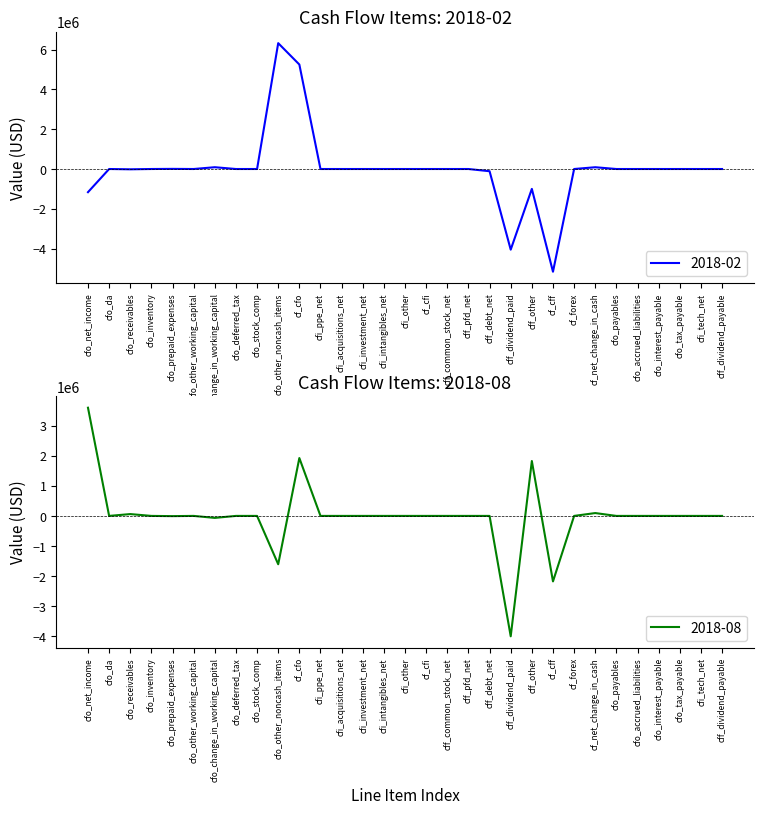

What is the label of the 8th point from the right?

cf_forex